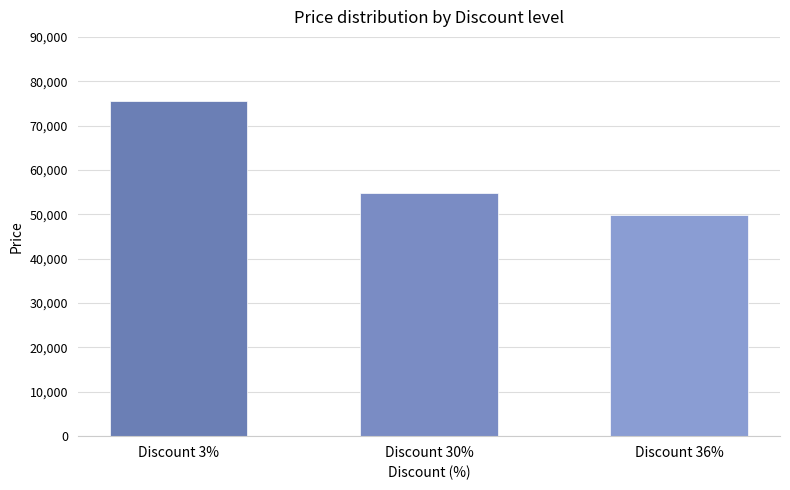

What is the sum of all values?

180360